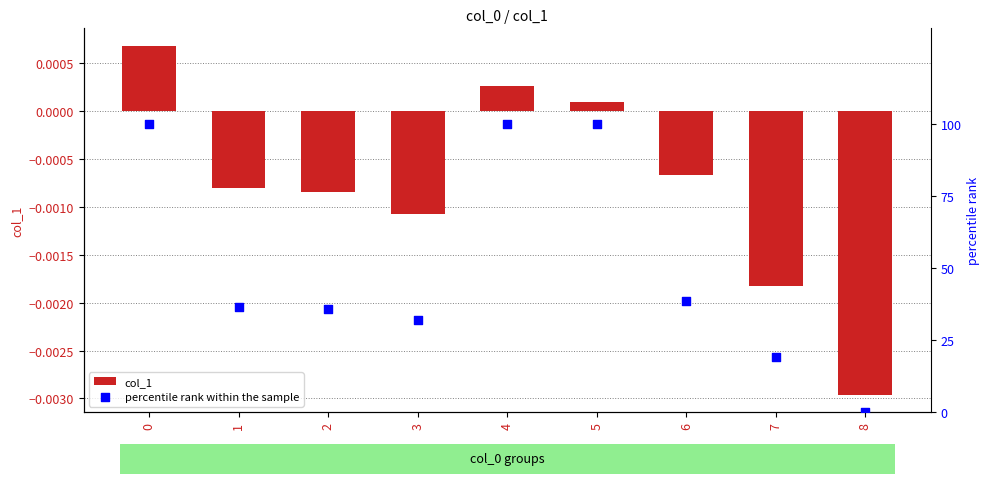

What is the total value across all series at 2?

35.8